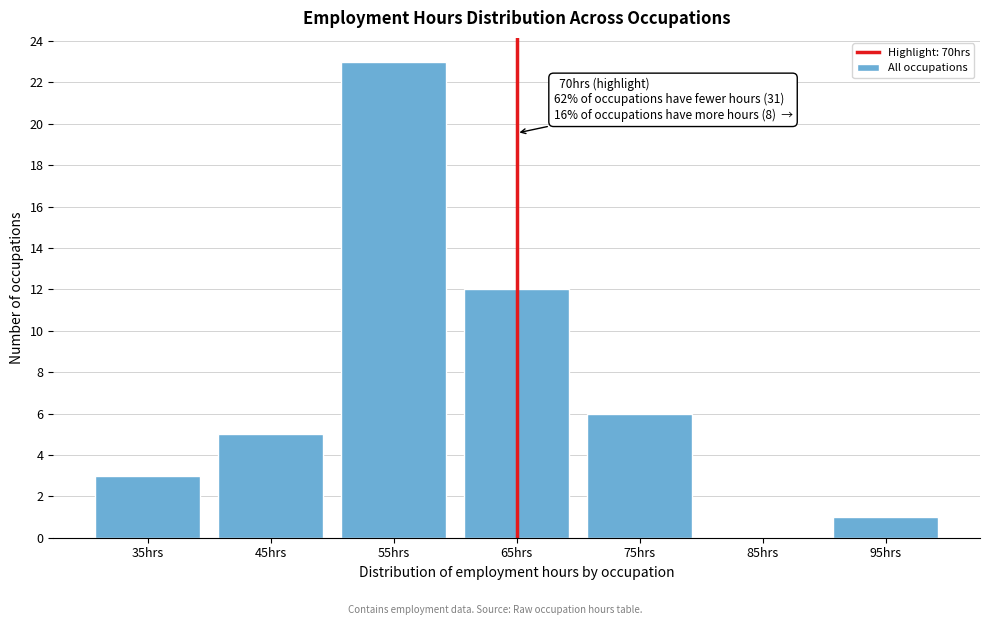

Reading left to right, what are all the values shown in this chart?

35hrs=3	45hrs=5	55hrs=23	65hrs=12	75hrs=6	85hrs=0	95hrs=1